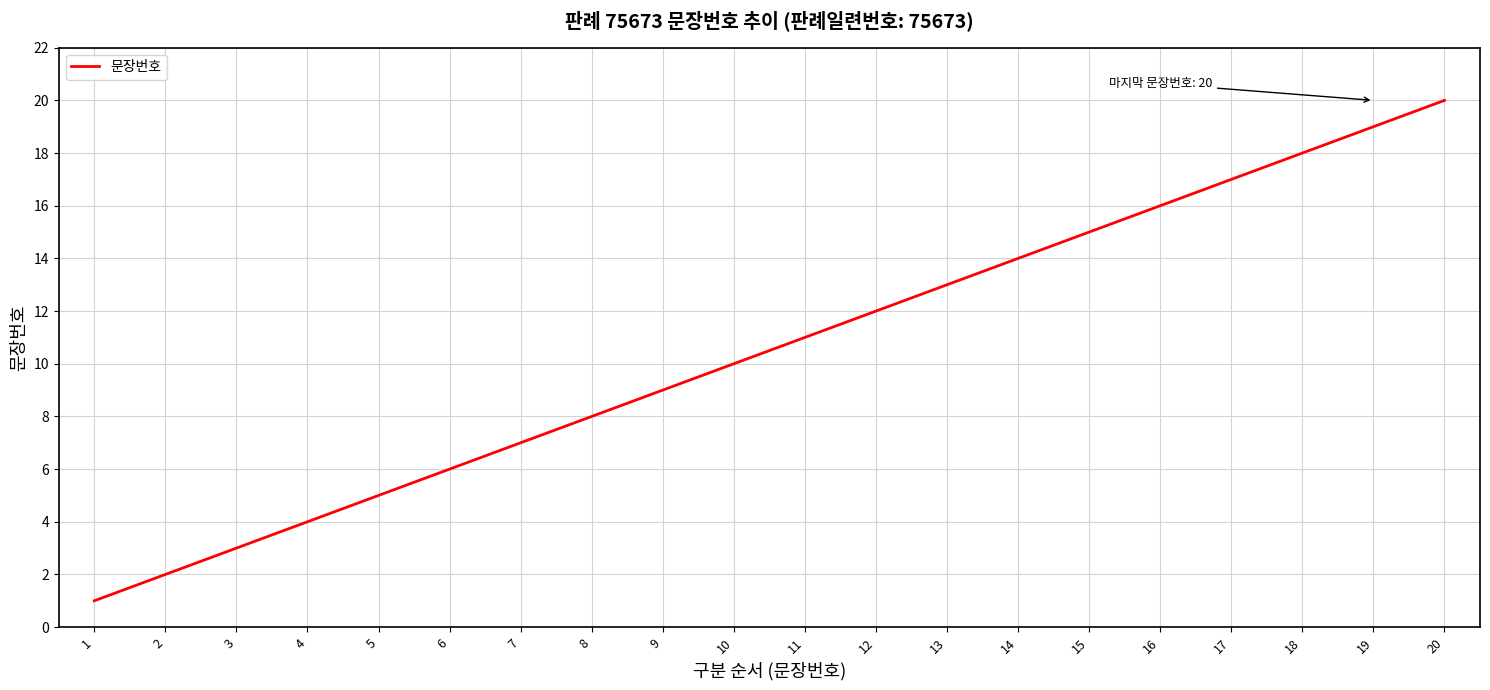

What is the difference between the maximum and minimum values?

19